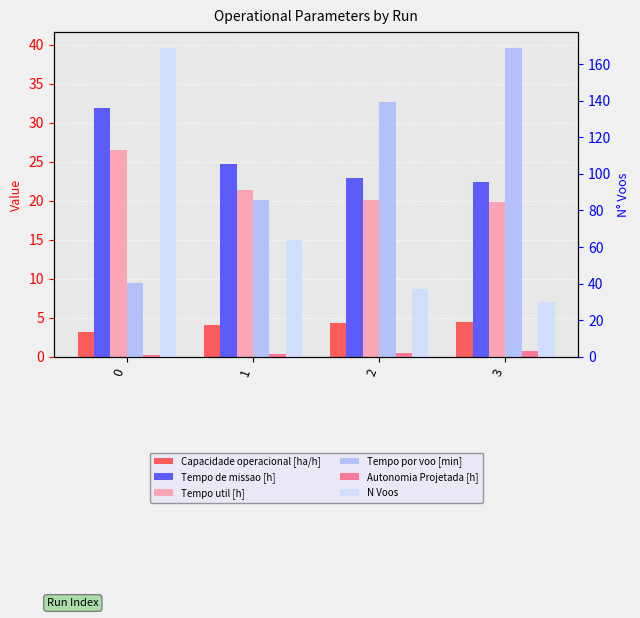

What is the difference between the maximum and minimum values in the Tempo de missao [h] series?

9.5